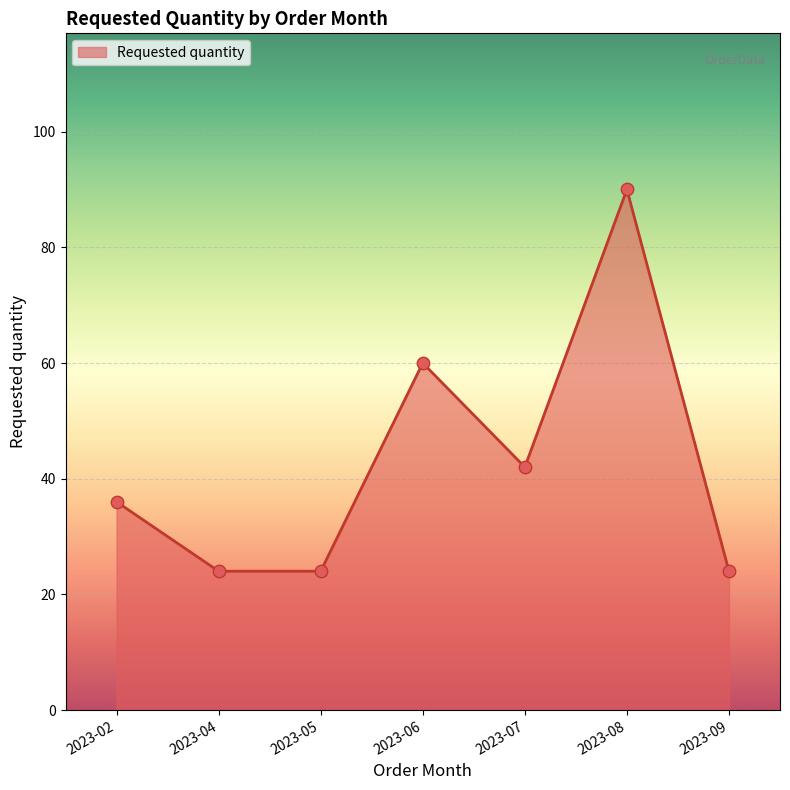

What is the ratio of the value at 2023-07 to the value at 2023-06?

0.7